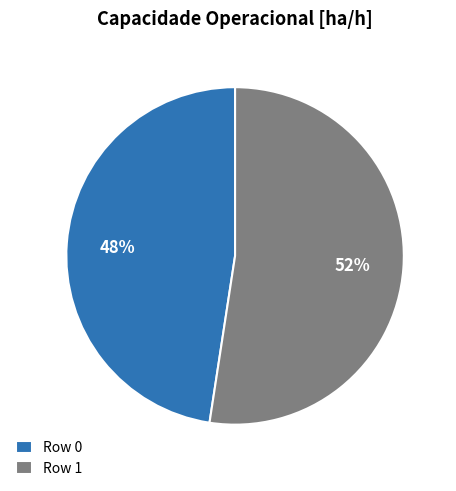

Is the sum of Row 0 and Row 1 greater than half?

Yes